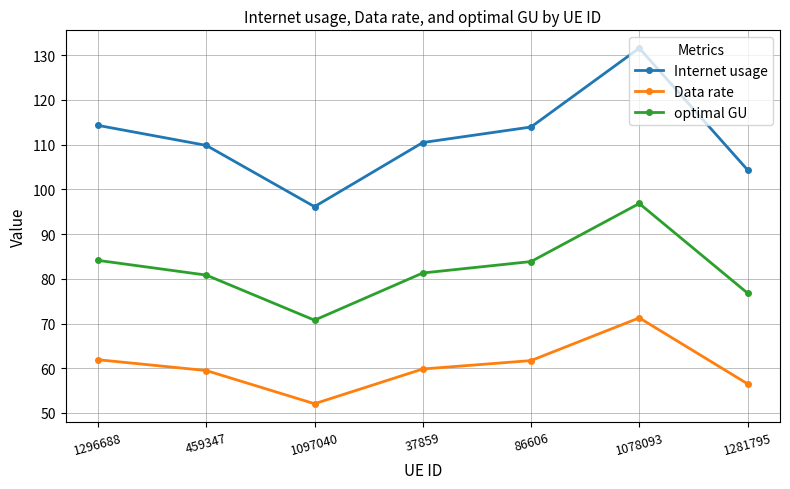

Read the Data rate value at 1097040.

52.1